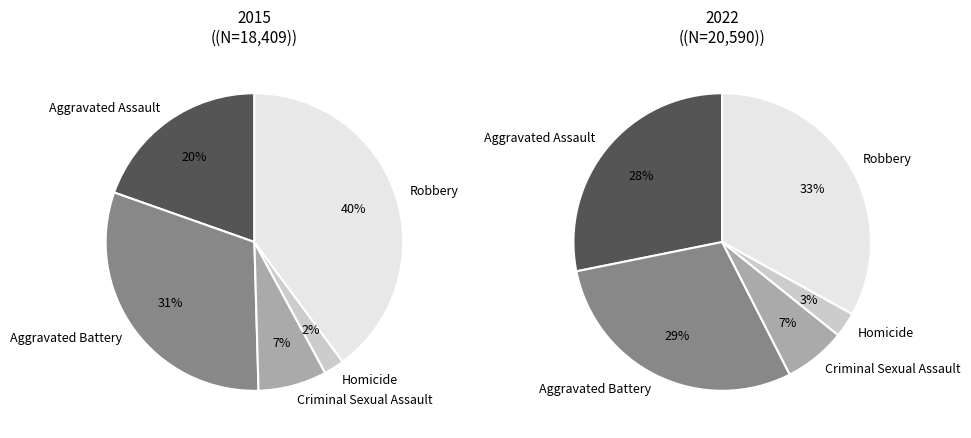

To the nearest percent, what portion does Aggravated Assault represent?

20%